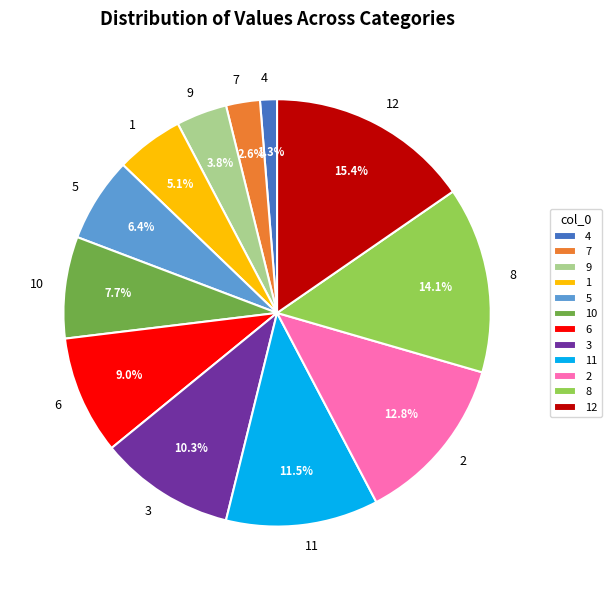

Rank the categories by value from highest to lowest.

12, 8, 2, 11, 3, 6, 10, 5, 1, 9, 7, 4